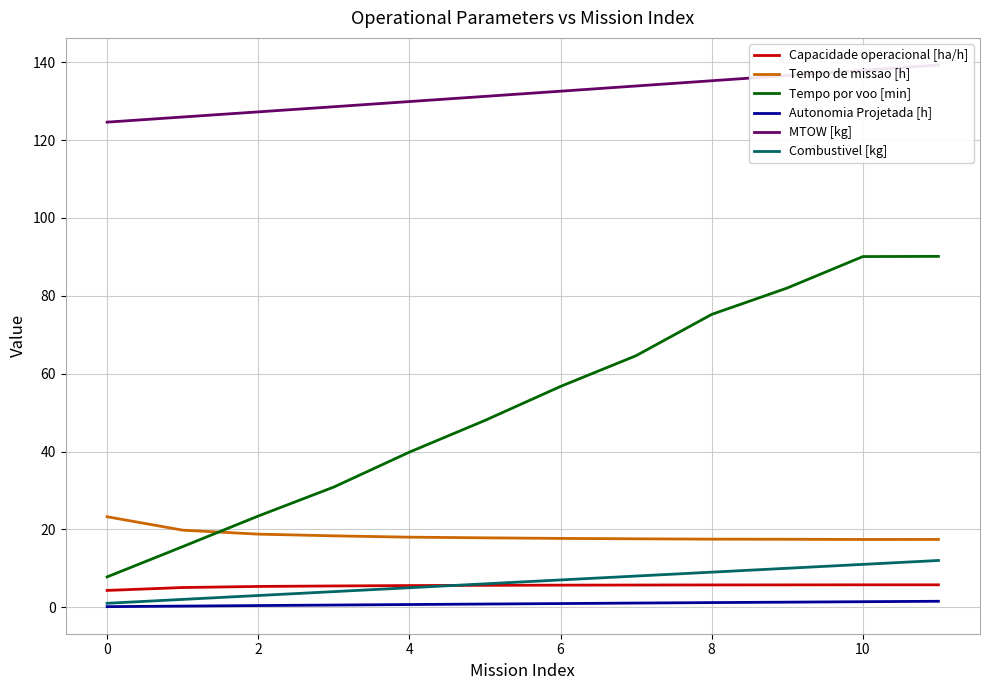

True or false: Capacidade operacional [ha/h] and Tempo por voo [min] intersect in this chart.

False